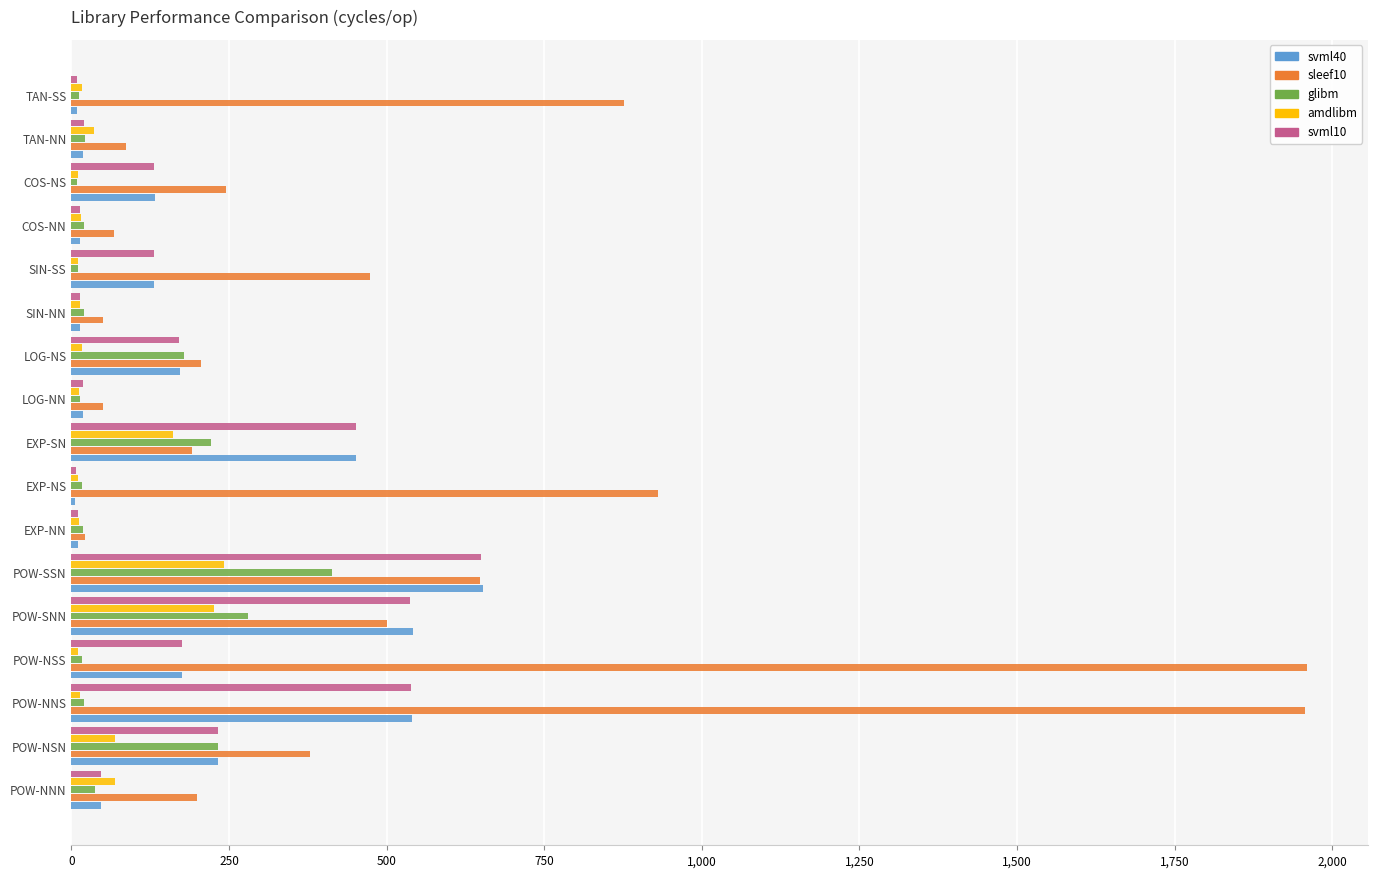

Which series has the largest total across all categories?

sleef10